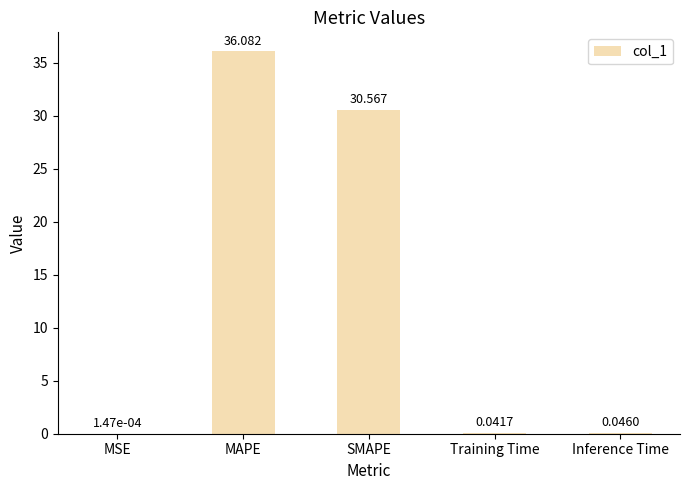

Which category has the highest value across all series?

MAPE